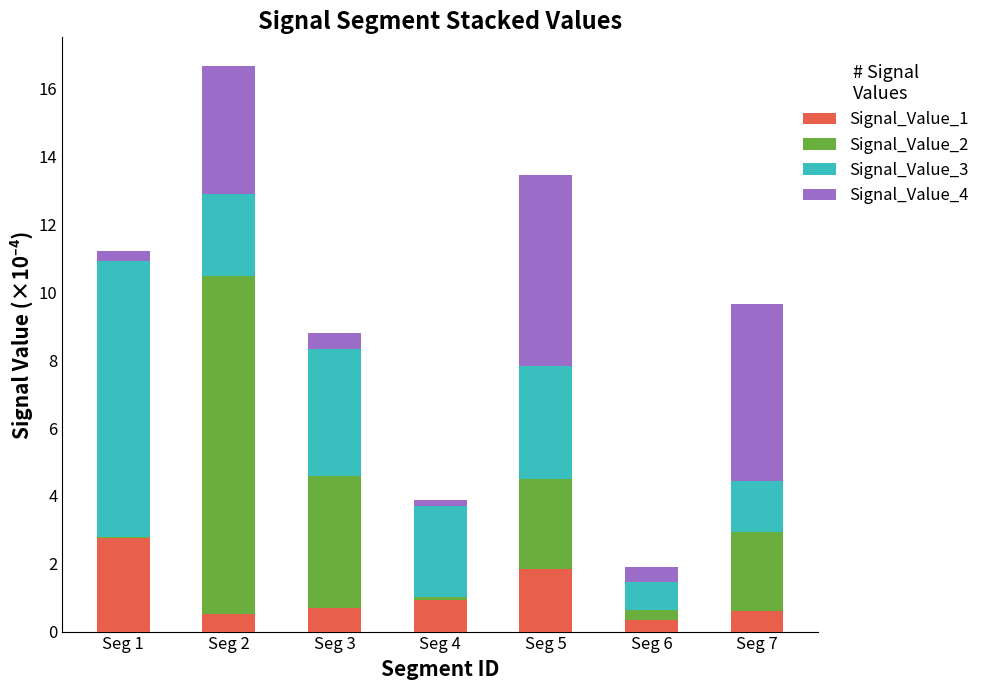

The Signal_Value_1 series shows 1.9 at Seg 5. True or false?

True